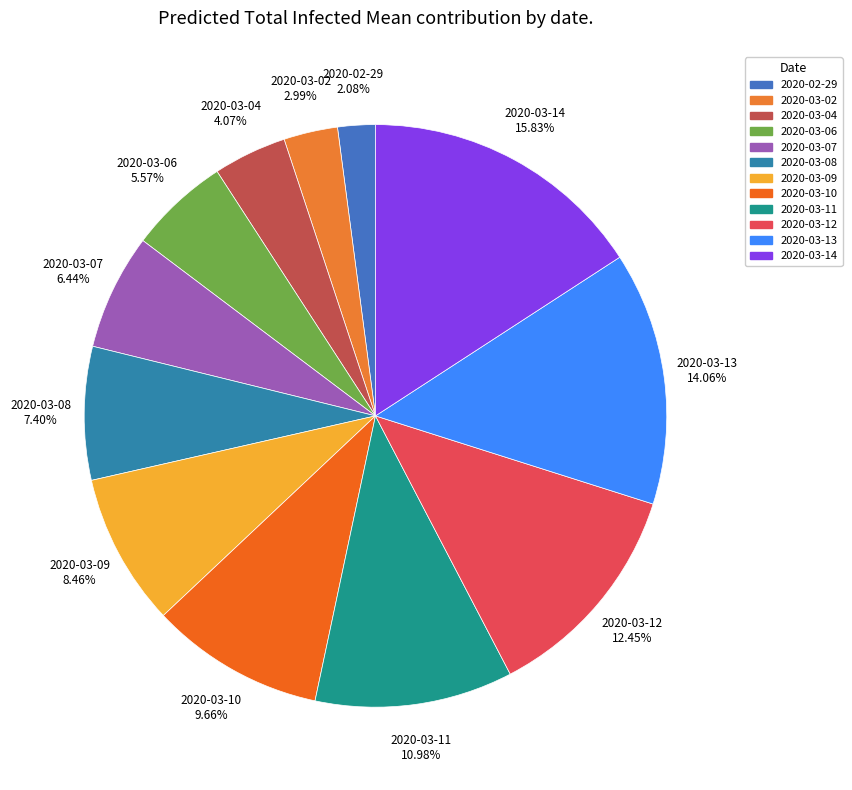

What is the smallest slice in the pie chart?

2020-02-29